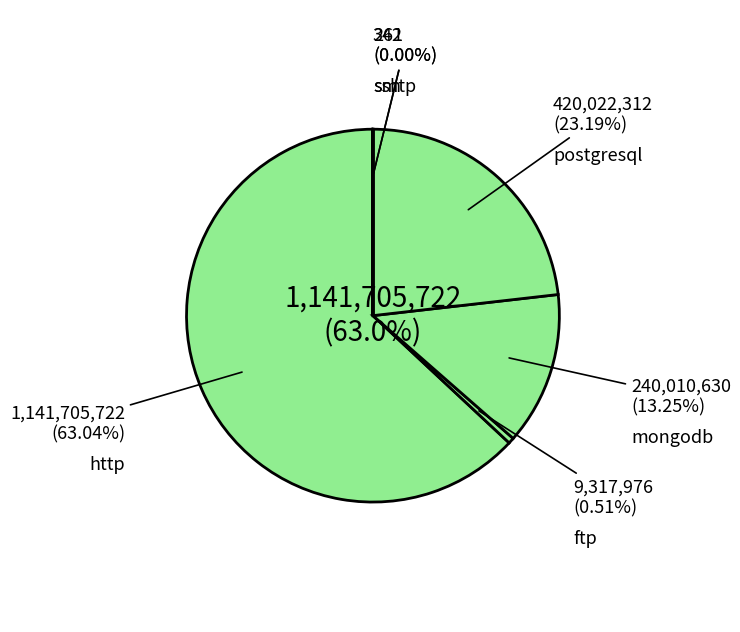

True or false: smtp accounts for 12% of the total.

False